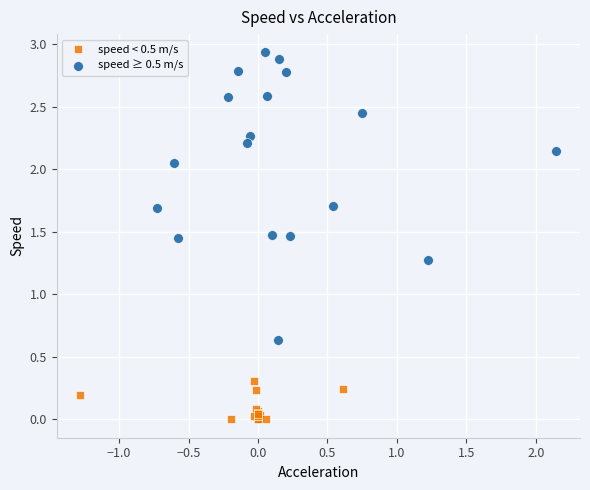

Which series has the widest spread of Y values?

speed ≥ 0.5 m/s